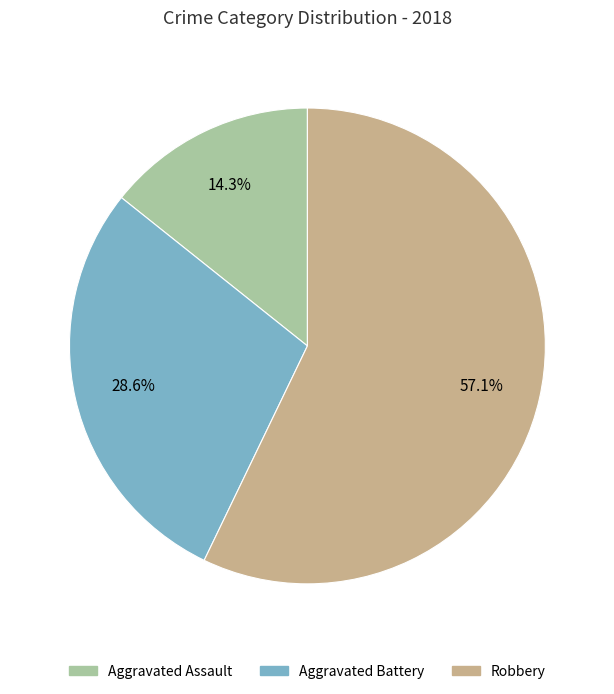

How many slices are in this pie chart?

3